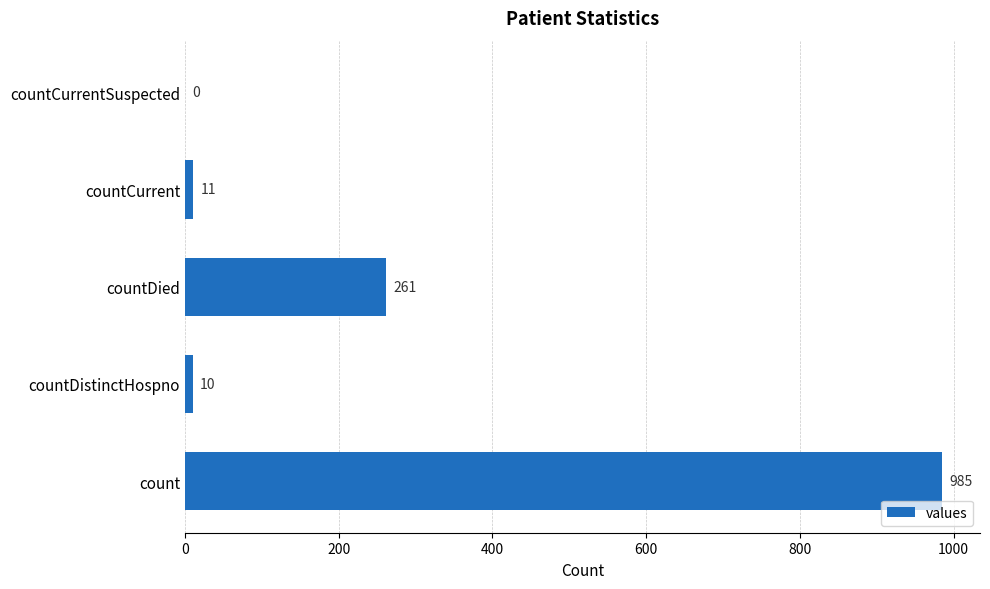

Where is the data nearest to the value 492?

countDied